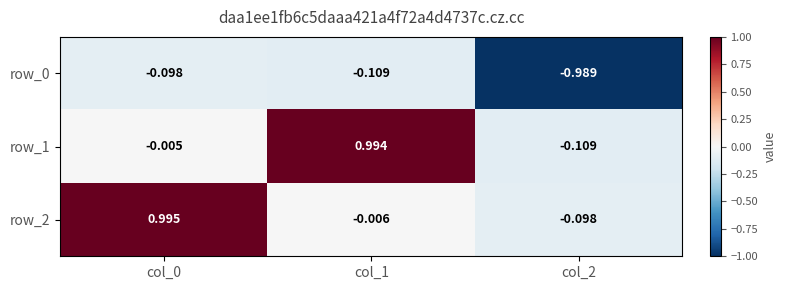

At how many categories does at least one series exceed 0?

2